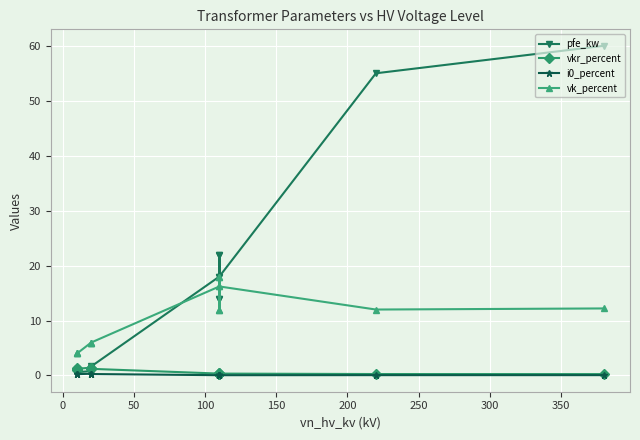

The value of vk_percent at 0 is 1.5. True or false?

False